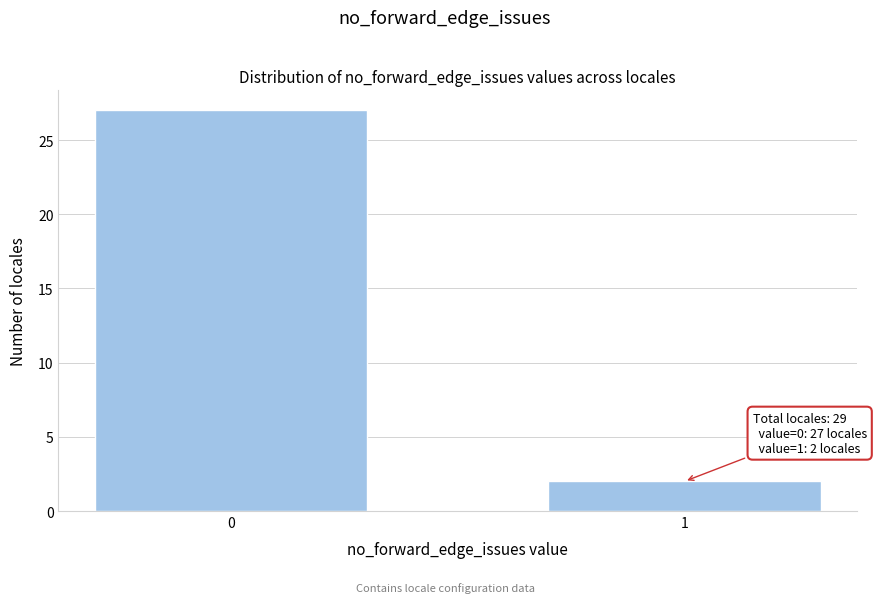

Reading left to right, extract all data points from this chart.

0=27	1=2